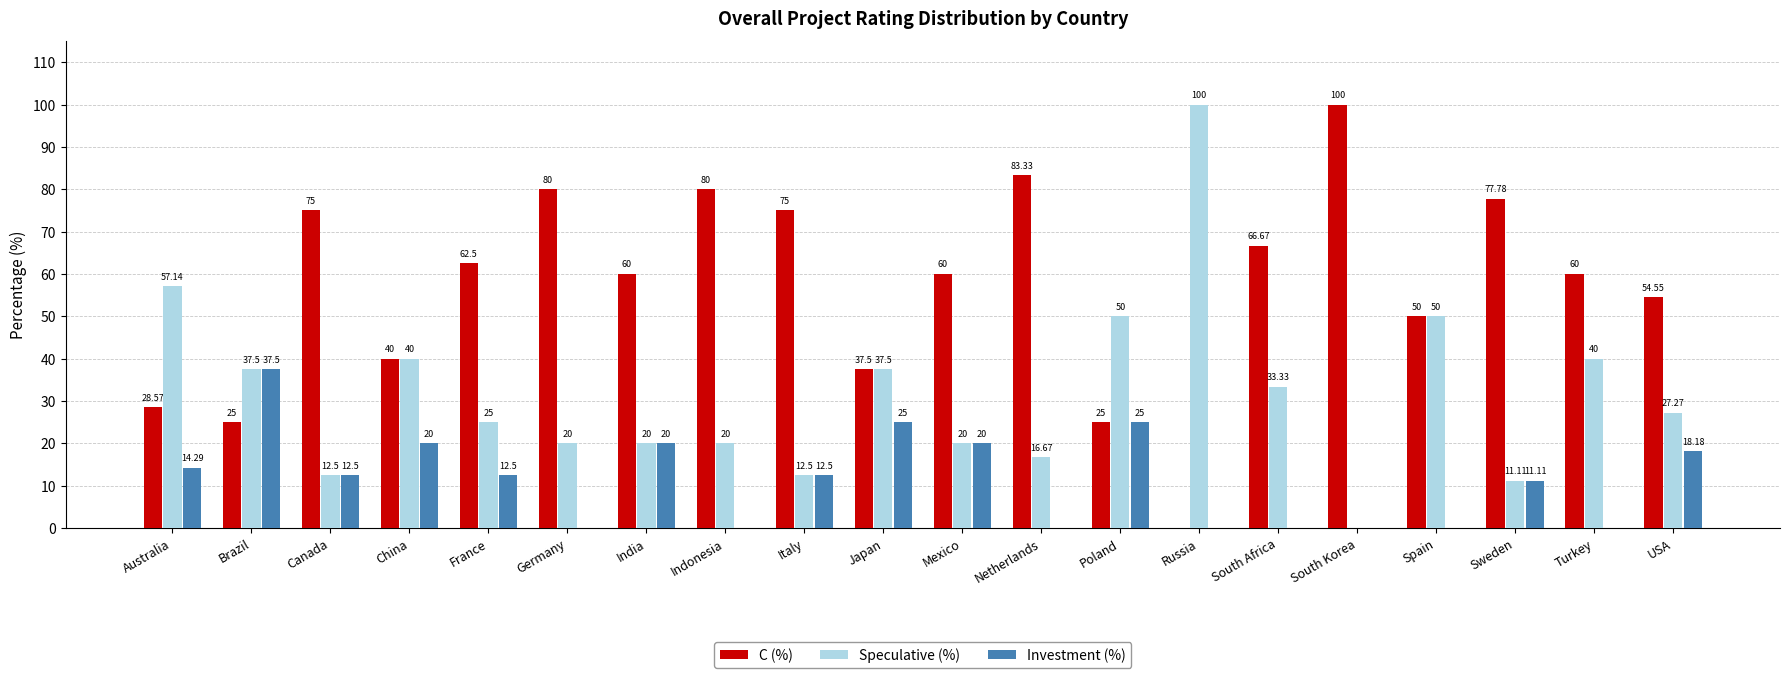

What is the sum of the C (%) values at Indonesia and Italy?

155.0